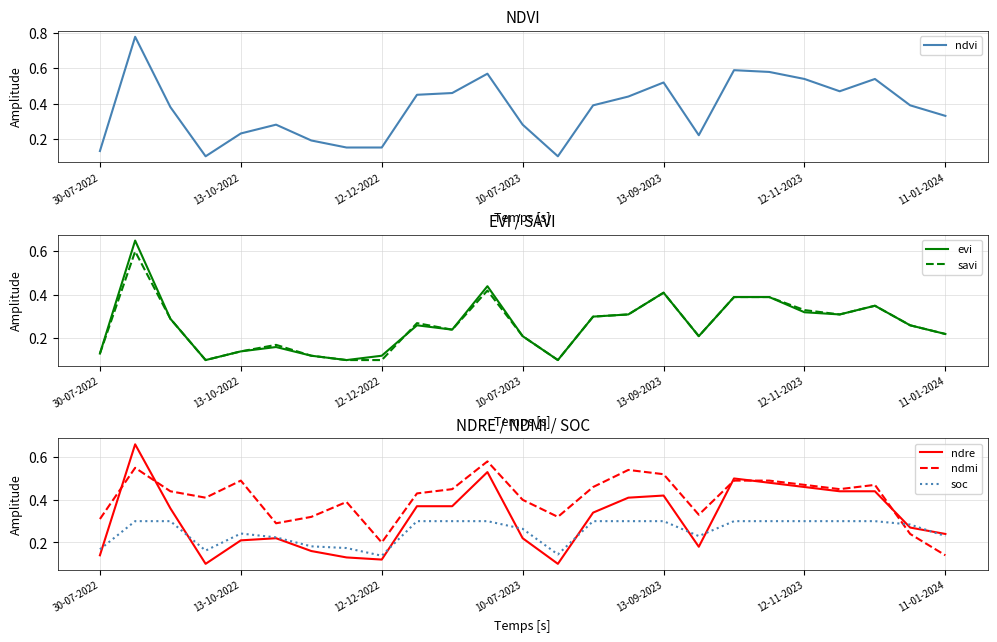

True or false: soc and ndmi intersect in this chart.

True